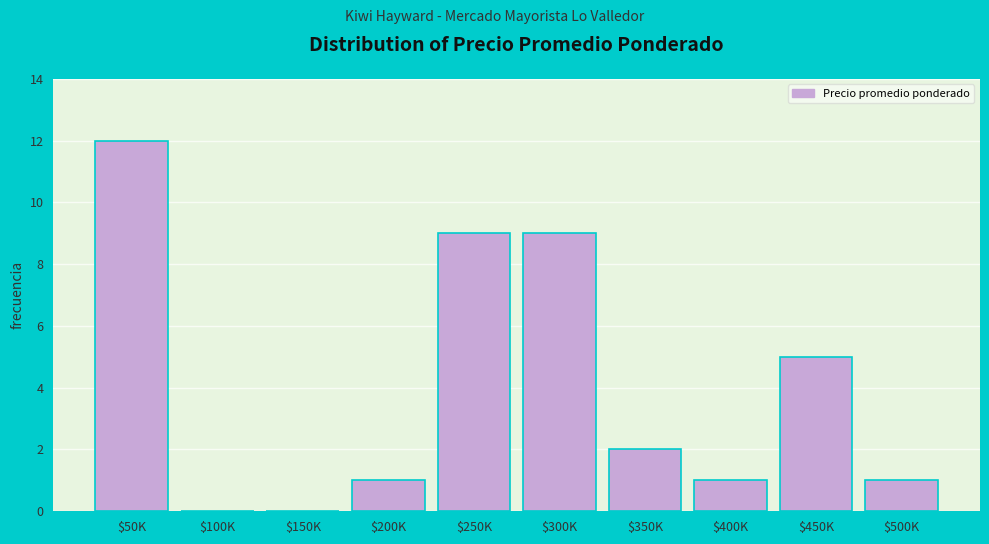

What is the greatest value displayed?

12